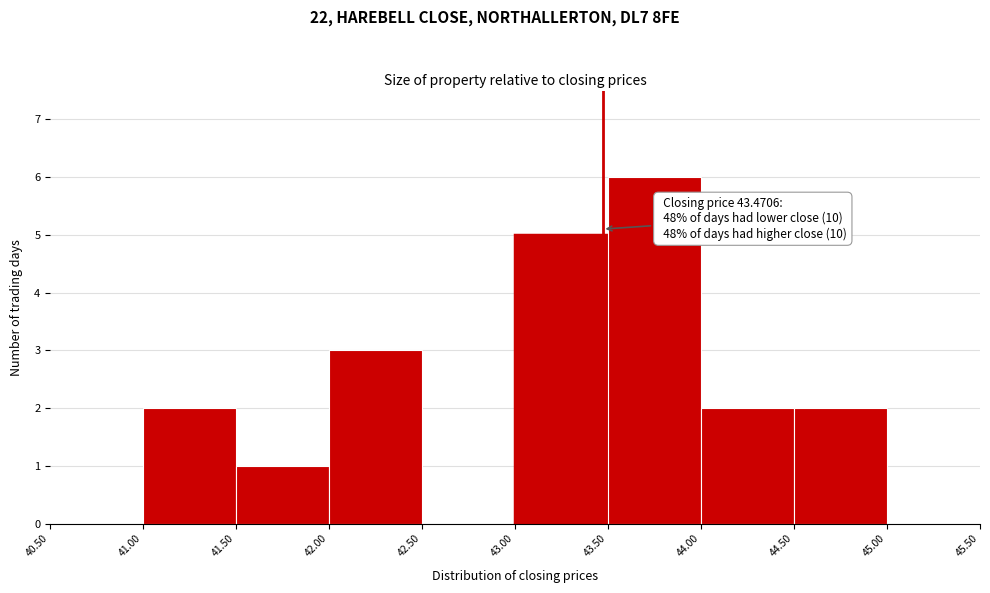

Which range on the x-axis has the tallest bar?

43.50 to 44.00